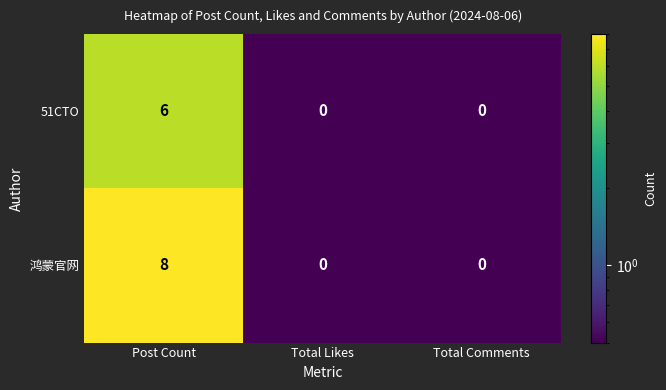

Is it true that 51CTO equals 2 at Post Count?

False